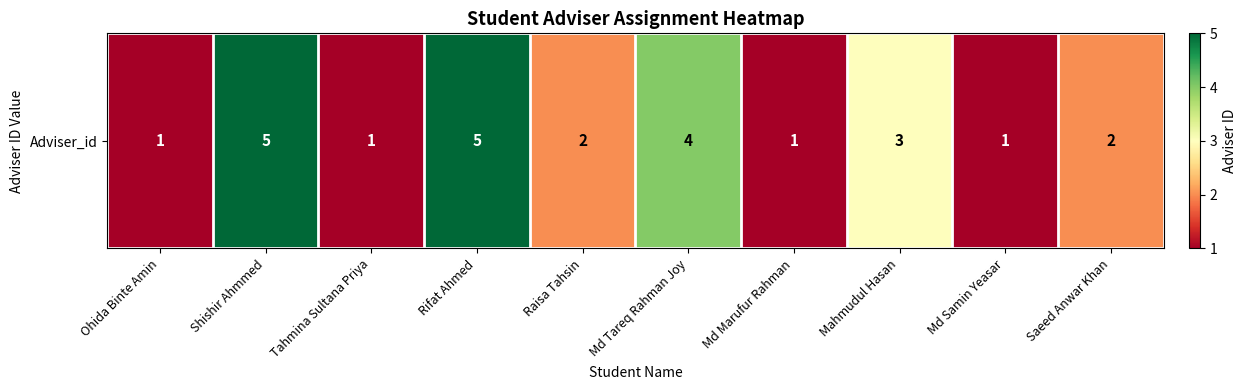

What is the change in value from Raisa Tahsin to Md Samin Yeasar?

-1